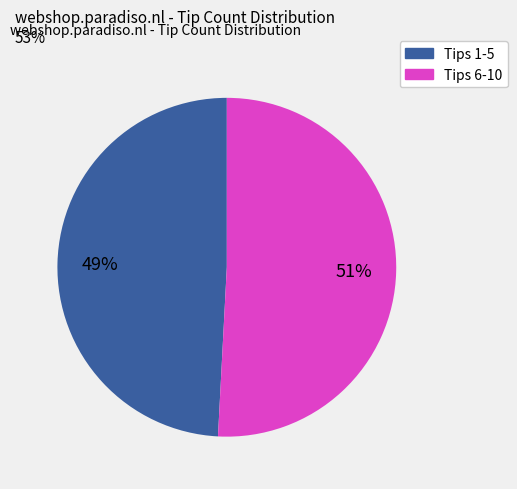

How many segments does this pie chart have?

2